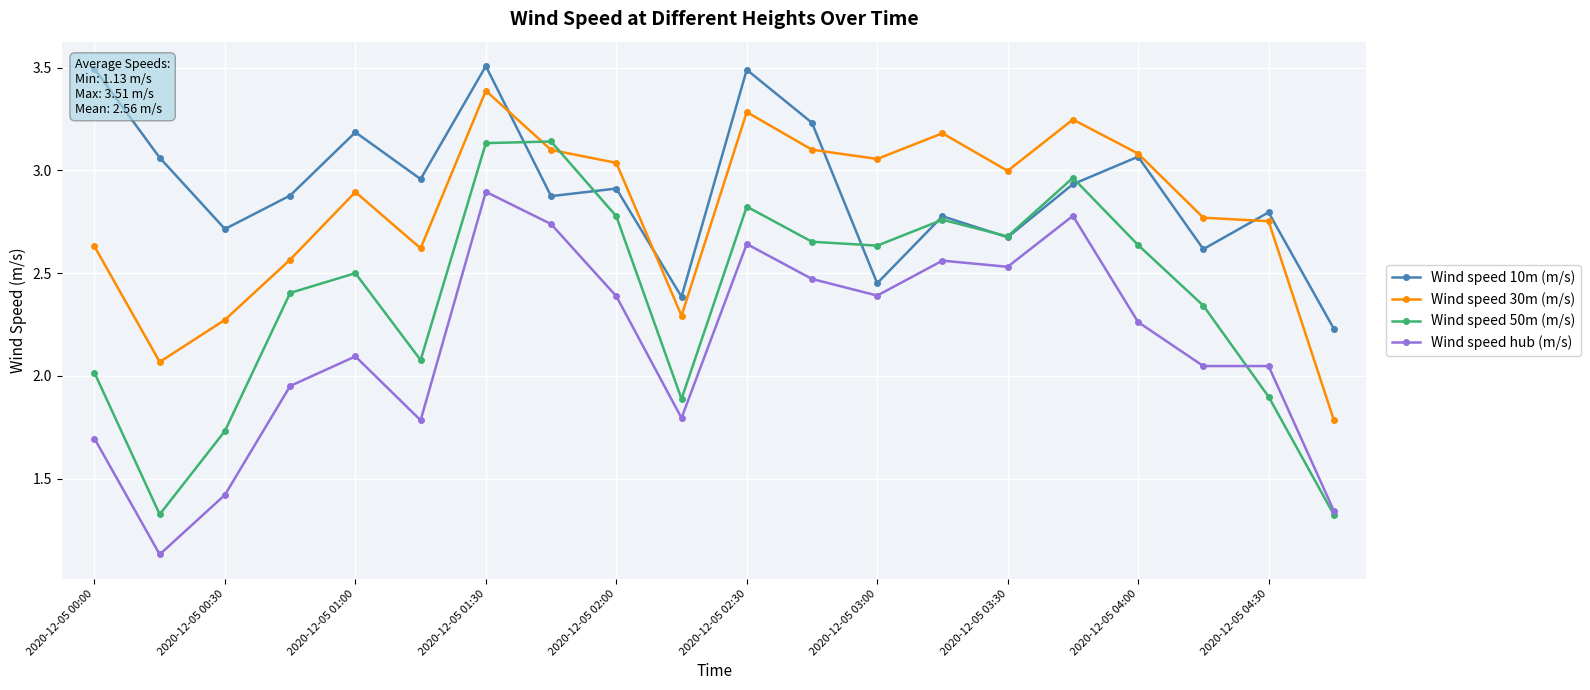

List the series in order of their peak value, highest first.

Wind speed 10m (m/s), Wind speed 30m (m/s), Wind speed 50m (m/s), Wind speed hub (m/s)